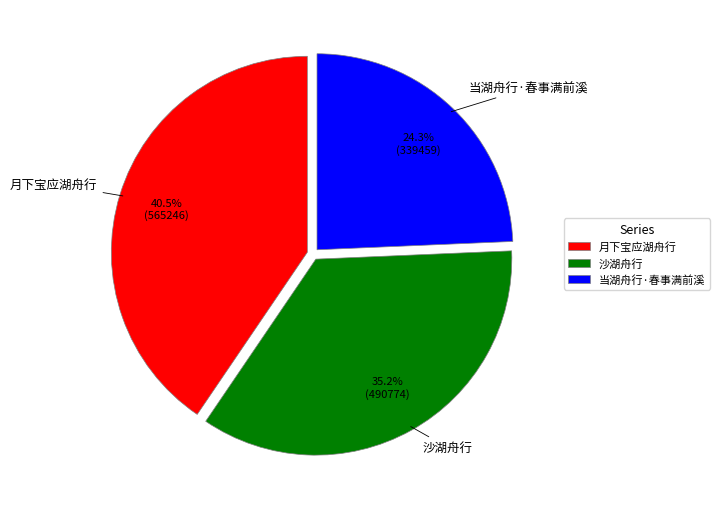

Rank the categories by value from lowest to highest.

当湖舟行·春事满前溪, 沙湖舟行, 月下宝应湖舟行